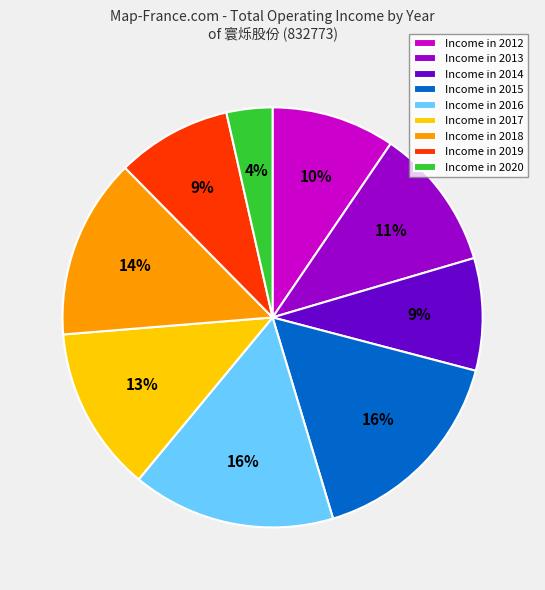

Which slice is the smallest?

Income in 2020